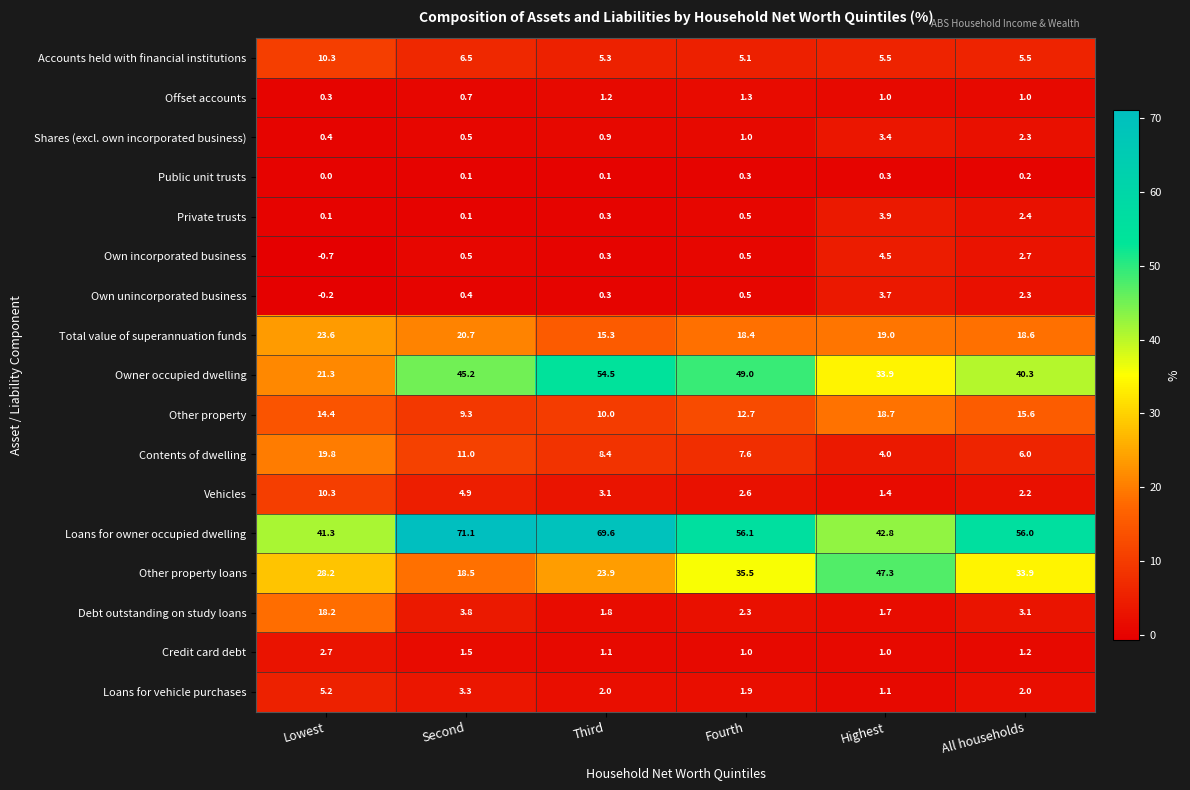

What is the difference between the highest and lowest values at Fourth?

55.8